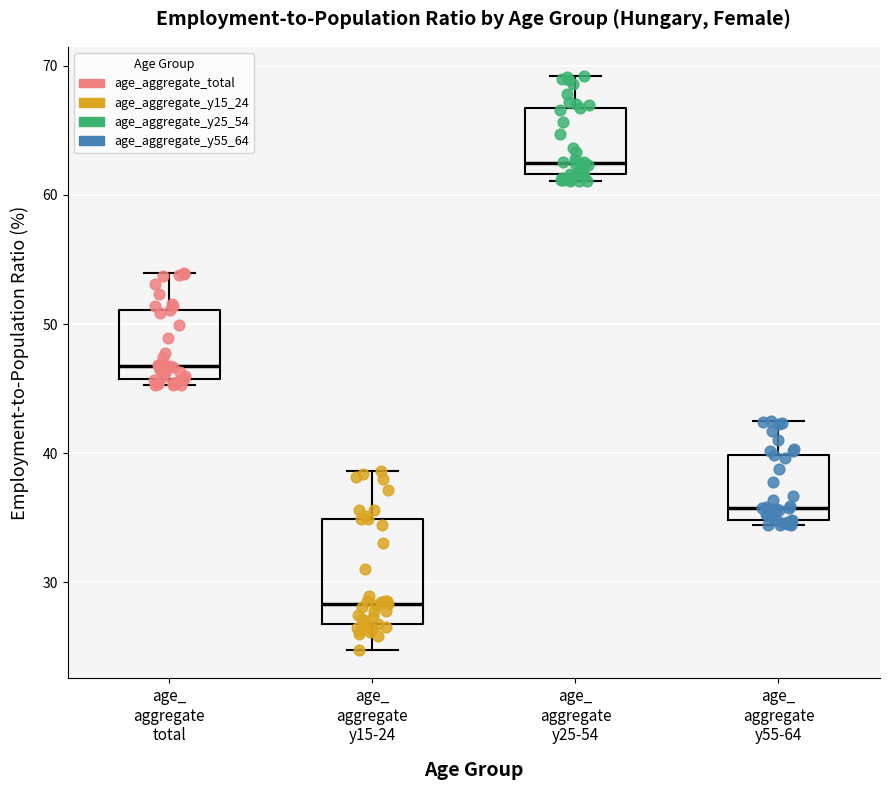

Reading left to right, read every box against the y-axis: the position of its median line, the range the box covers, and the ends of its whiskers. The values are not printed on the chart, so give them approximately, as read against the axis.

age_ aggregate total: median 47, box 46 to 51, whiskers 45 to 54
age_ aggregate y15-24: median 28, box 27 to 35, whiskers 25 to 39
age_ aggregate y25-54: median 62 (just above the box's lower edge), box 62 to 67, whiskers 61 to 69
age_ aggregate y55-64: median 36, box 35 to 40, whiskers 34 to 42